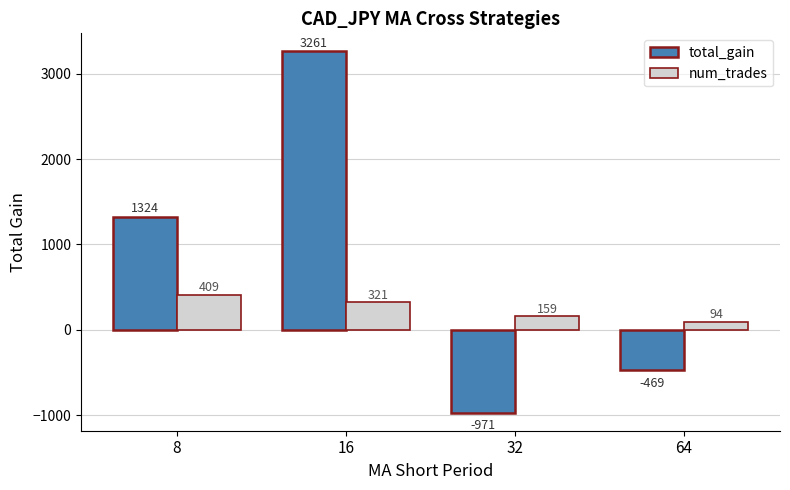

What is the average value of the num_trades series?

245.8